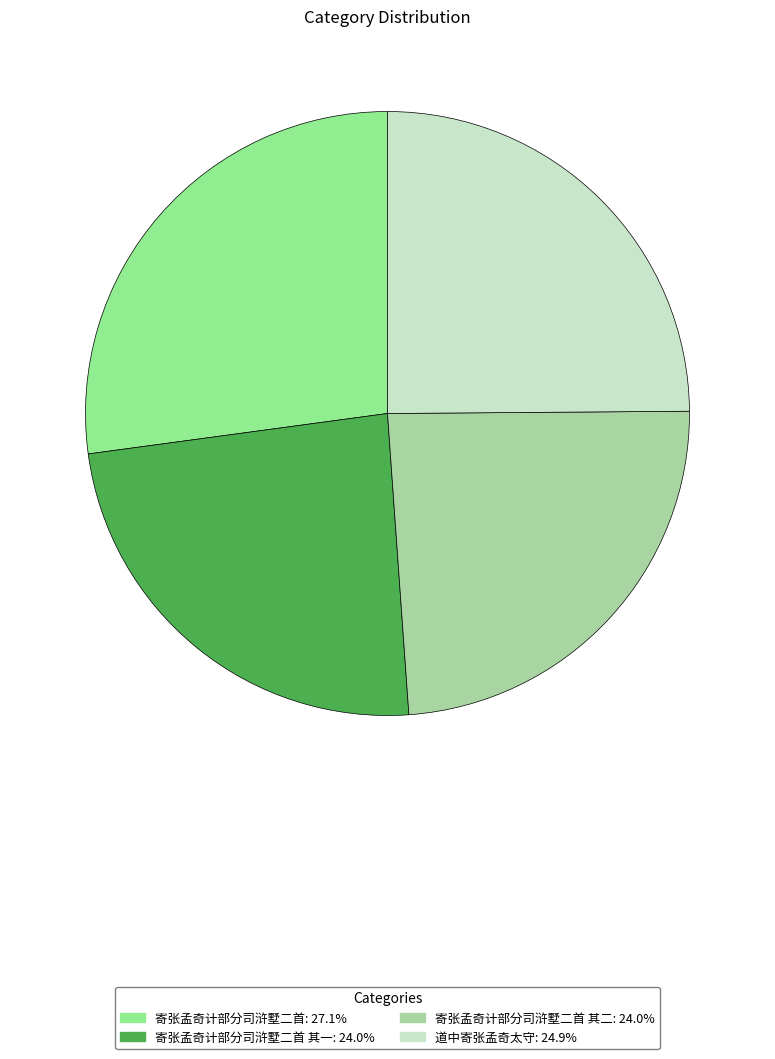

Is there a majority slice in this chart?

No